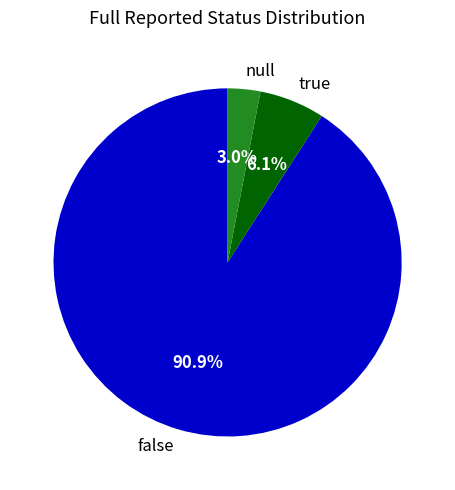

What percentage is the null slice, to the nearest percent?

3%